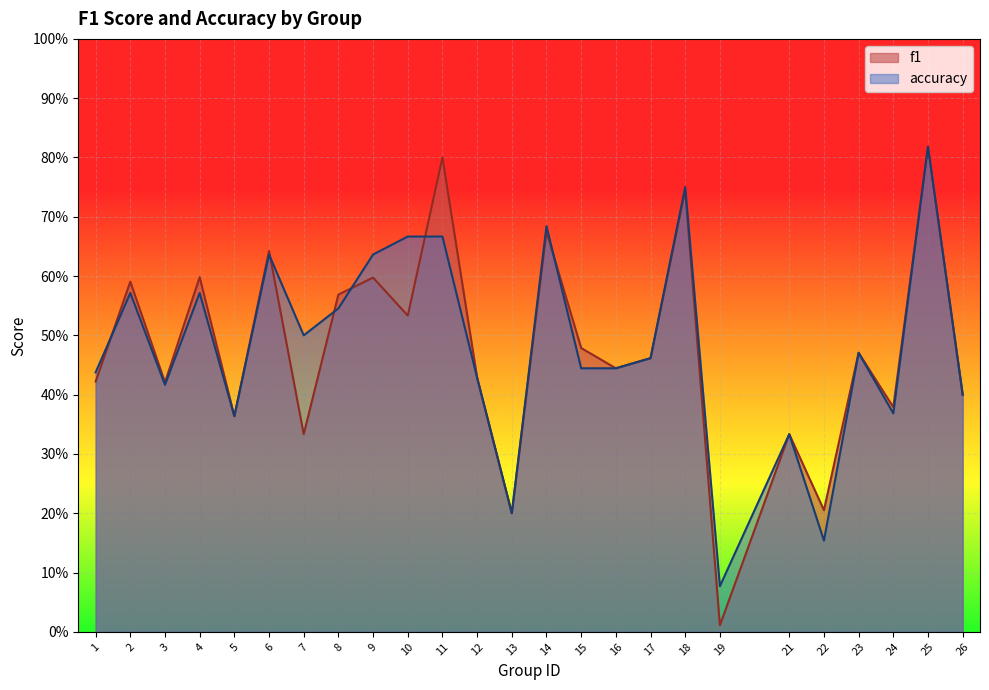

Which has a higher value, 17 or 22?

17